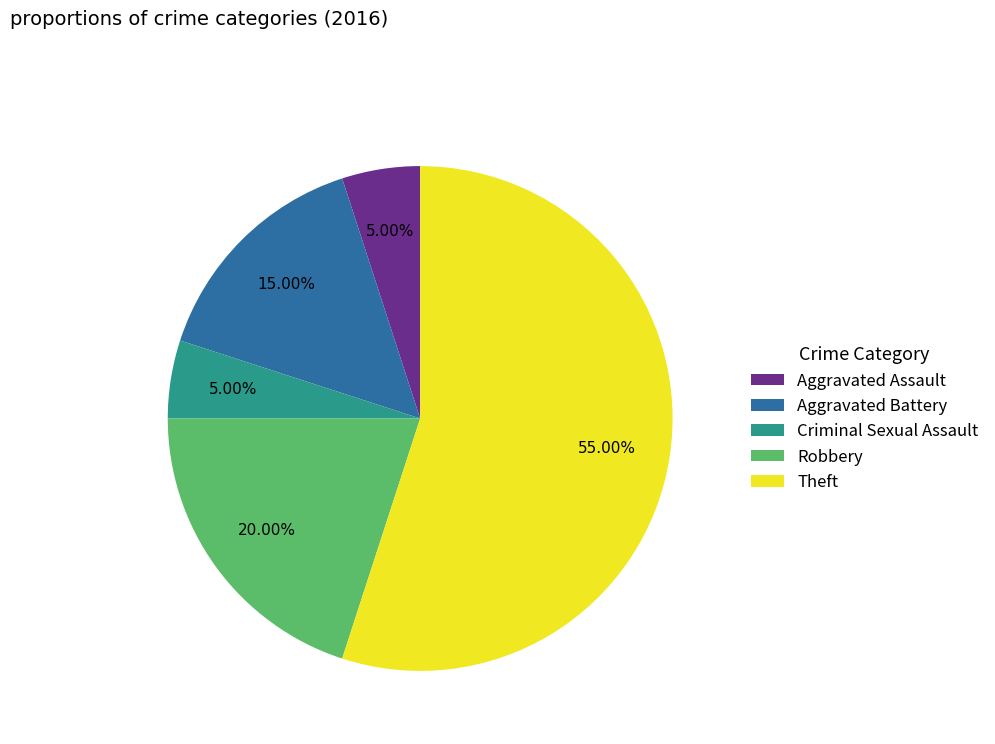

True or false: Theft accounts for 55% of the total.

True